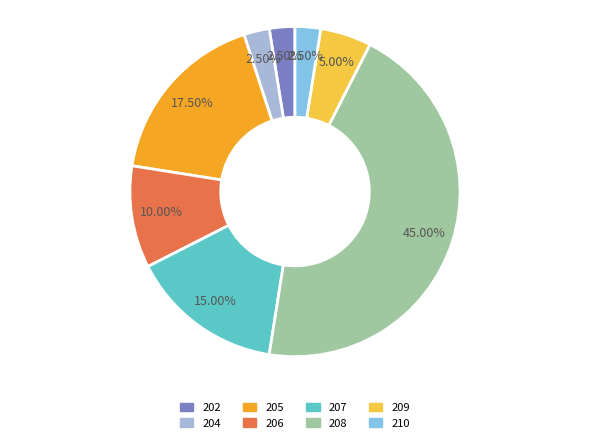

Is there a majority slice in this chart?

No